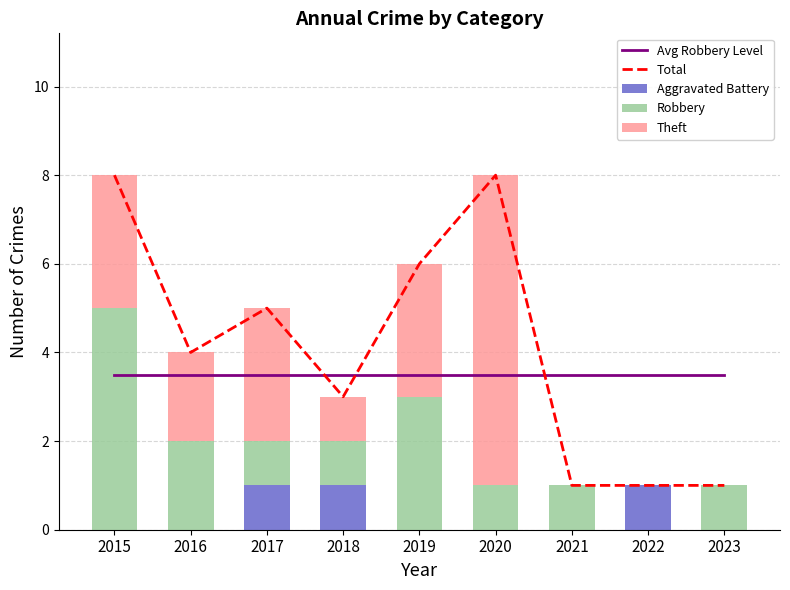

How many values in the Aggravated Battery series exceed 0?

3